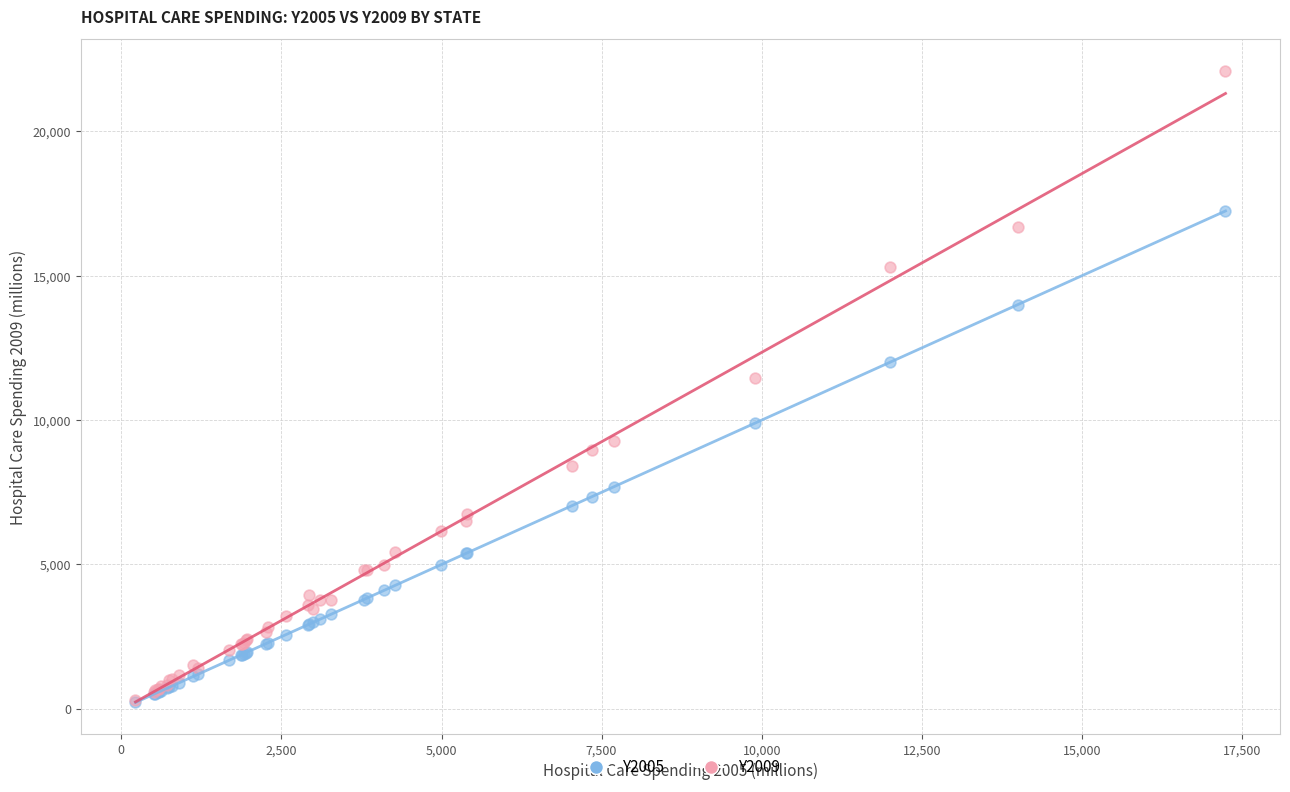

Across all series, what Y value is closest to 11159?

11461.3